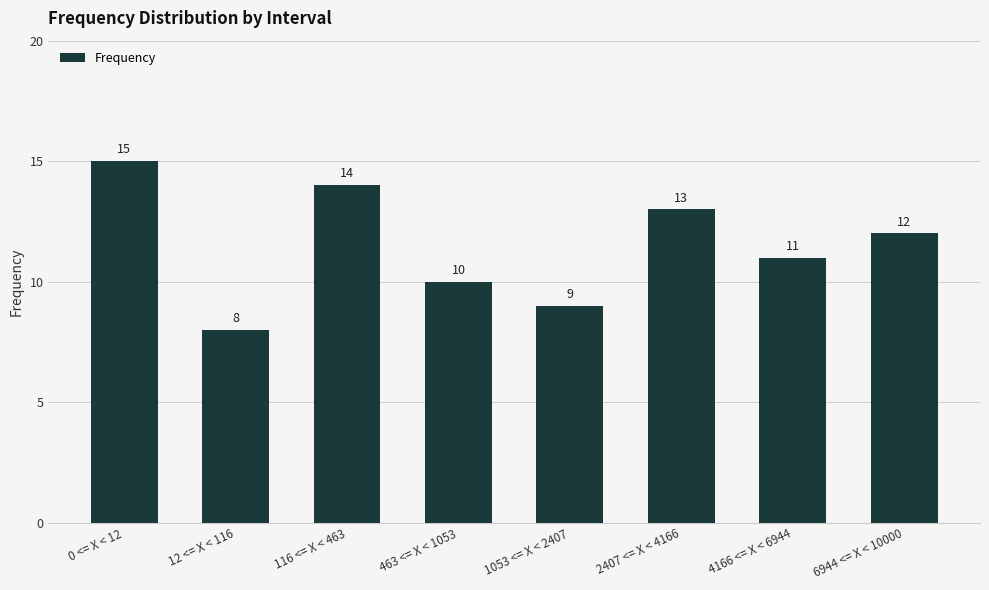

Reading left to right, transcribe all the data shown in this chart.

0 <= X < 12=15	12 <= X < 116=8	116 <= X < 463=14	463 <= X < 1053=10	1053 <= X < 2407=9	2407 <= X < 4166=13	4166 <= X < 6944=11	6944 <= X < 10000=12